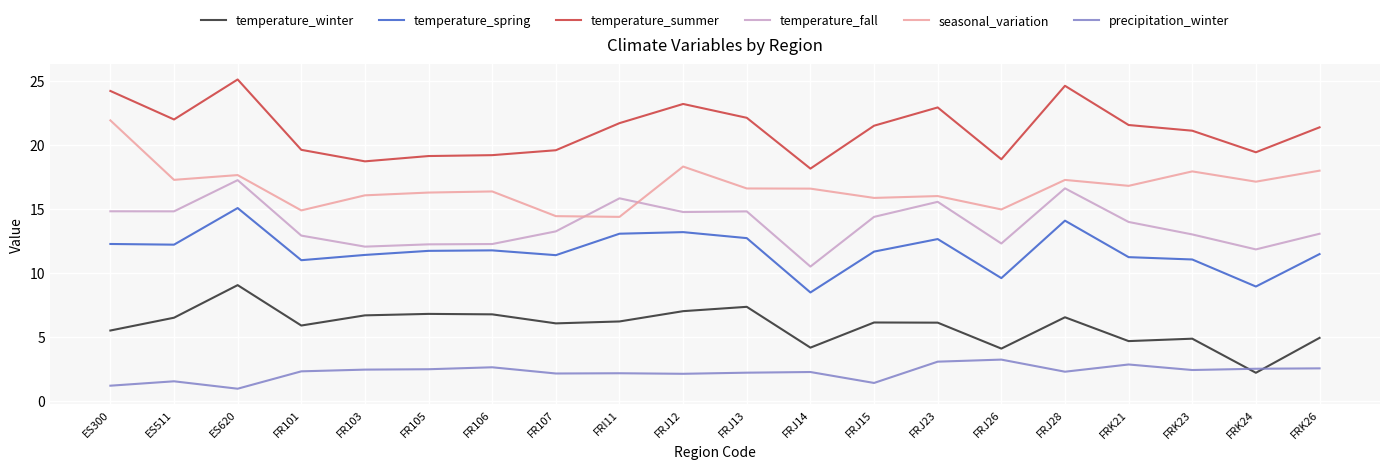

In temperature_spring, how many points are higher than both neighbors (excluding endpoints)?

5